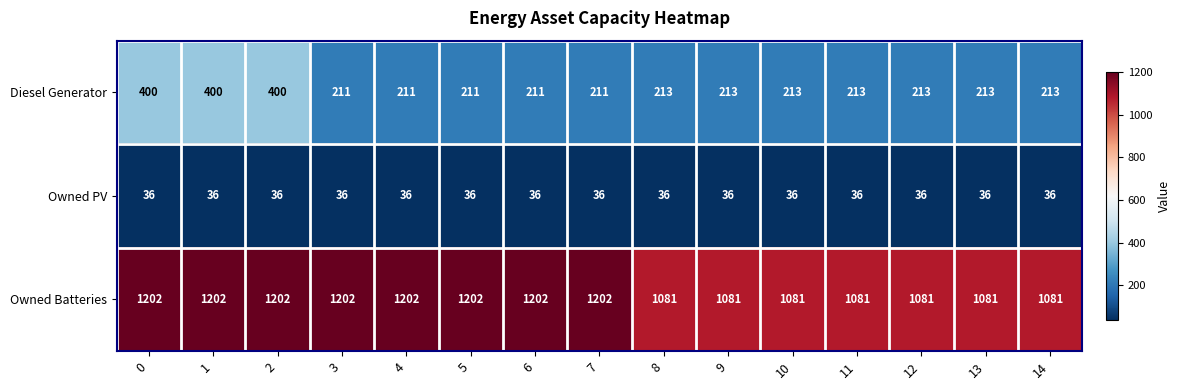

Which series has the largest total across all categories?

Owned Batteries